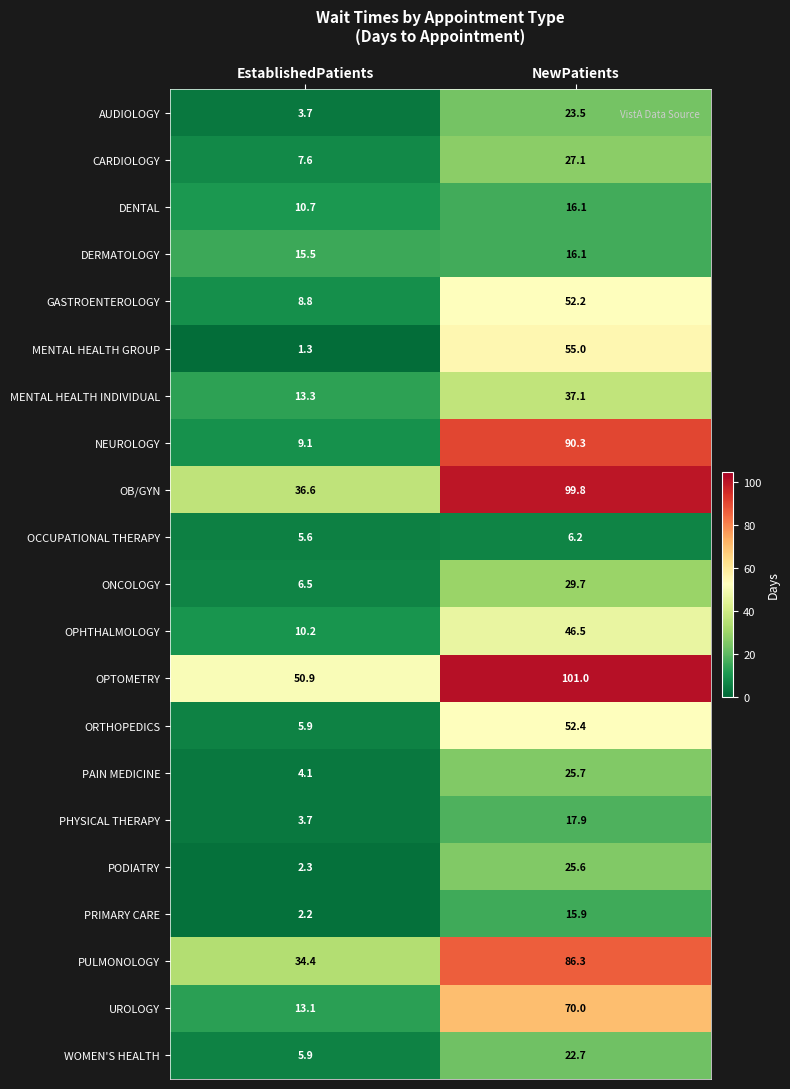

What is the smallest value displayed?

1.3